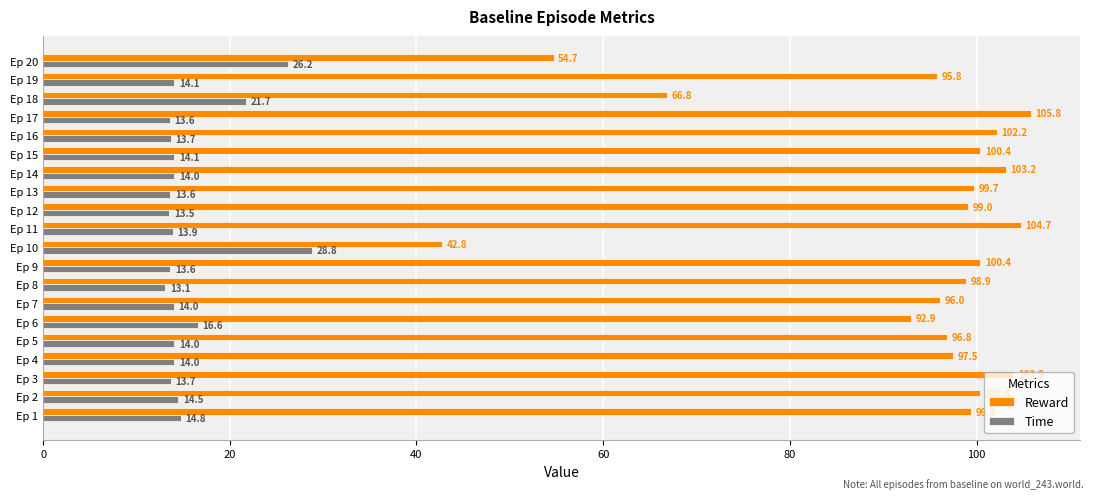

Which category has the lowest value in the Reward series?

Ep 10